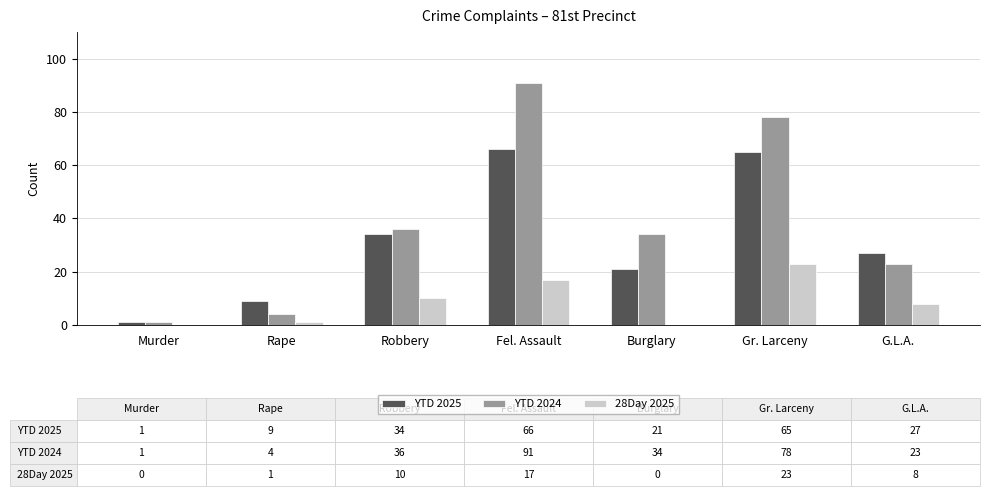

How many data points does each series have?

7